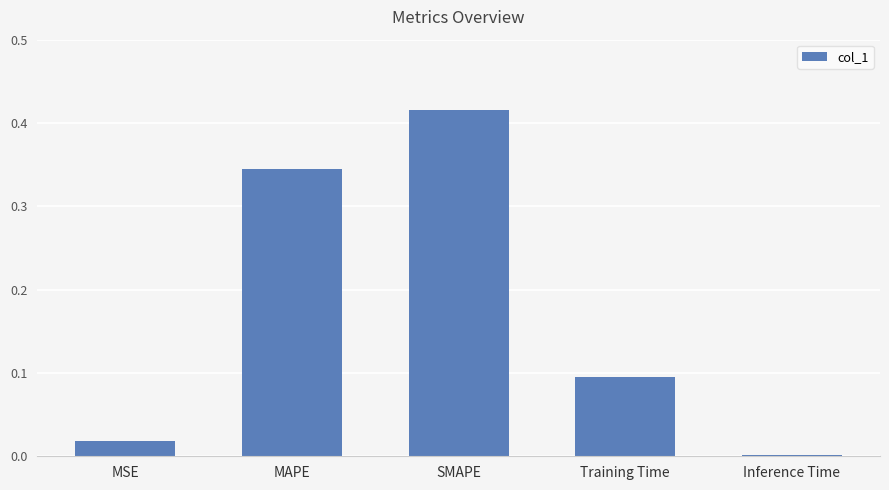

Between MSE and Training Time, which is larger?

Training Time